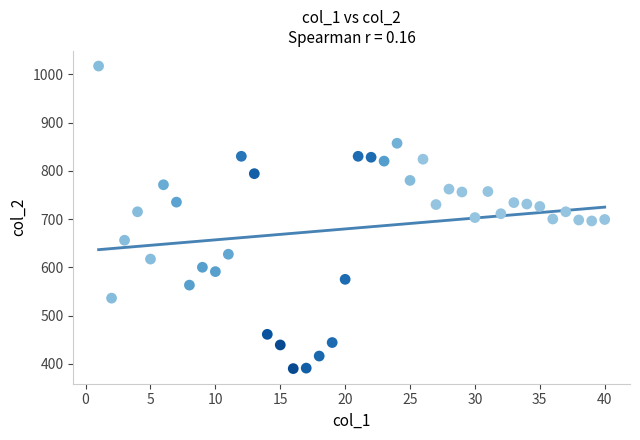

What is the range of Y values (max minus min)?

627